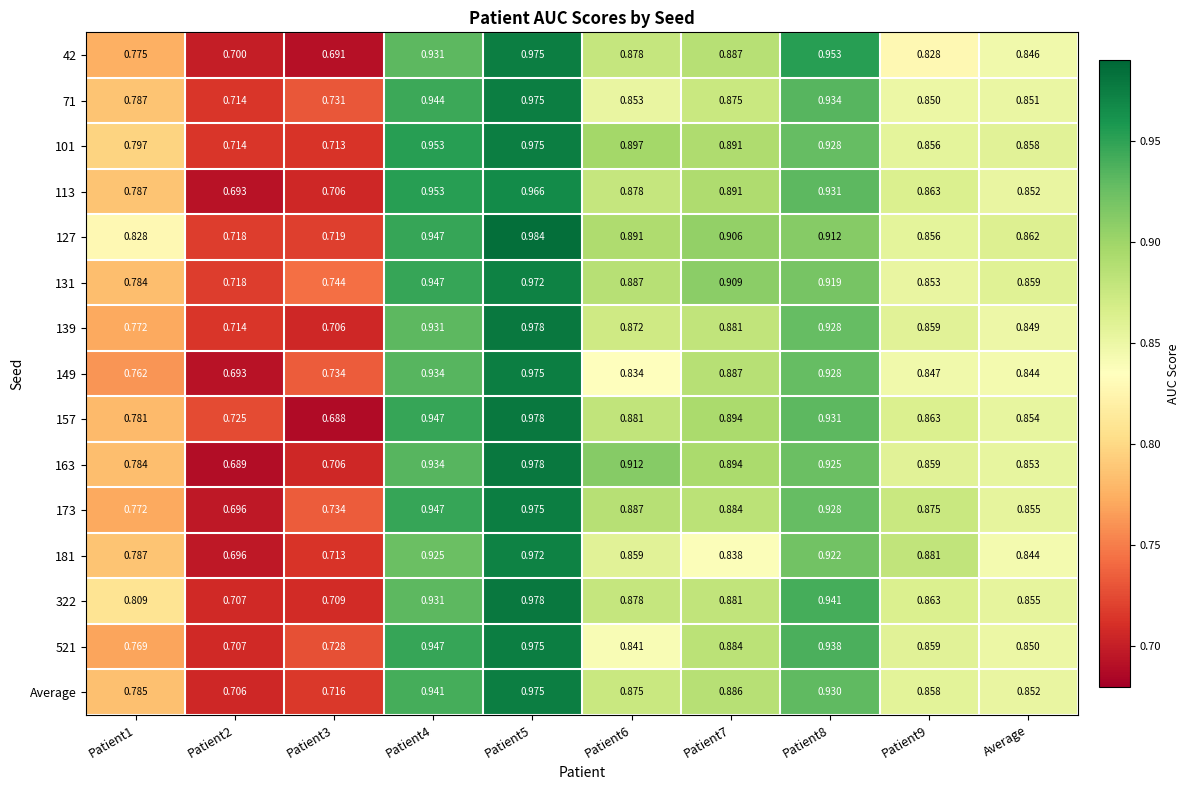

At how many categories does at least one series exceed 0?

10